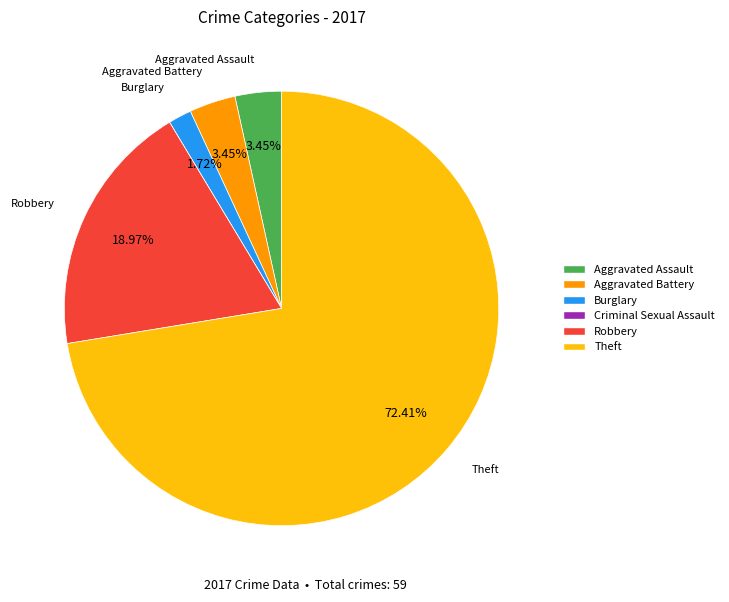

To the nearest percent, what portion does Theft represent?

72%